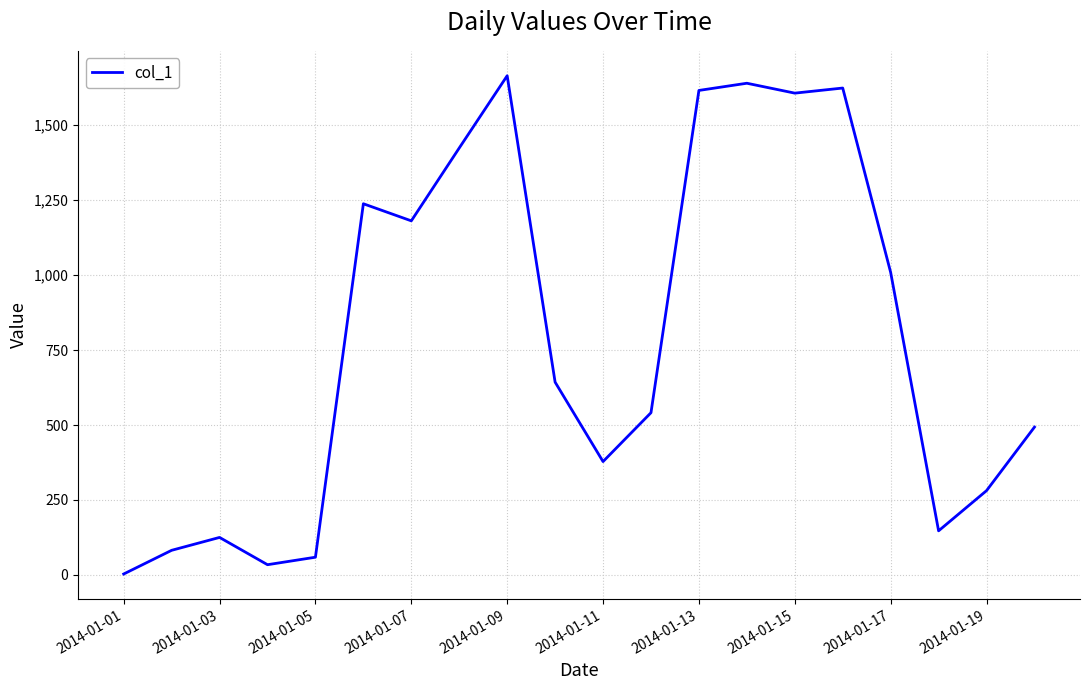

What is the maximum value shown in the chart?

1665